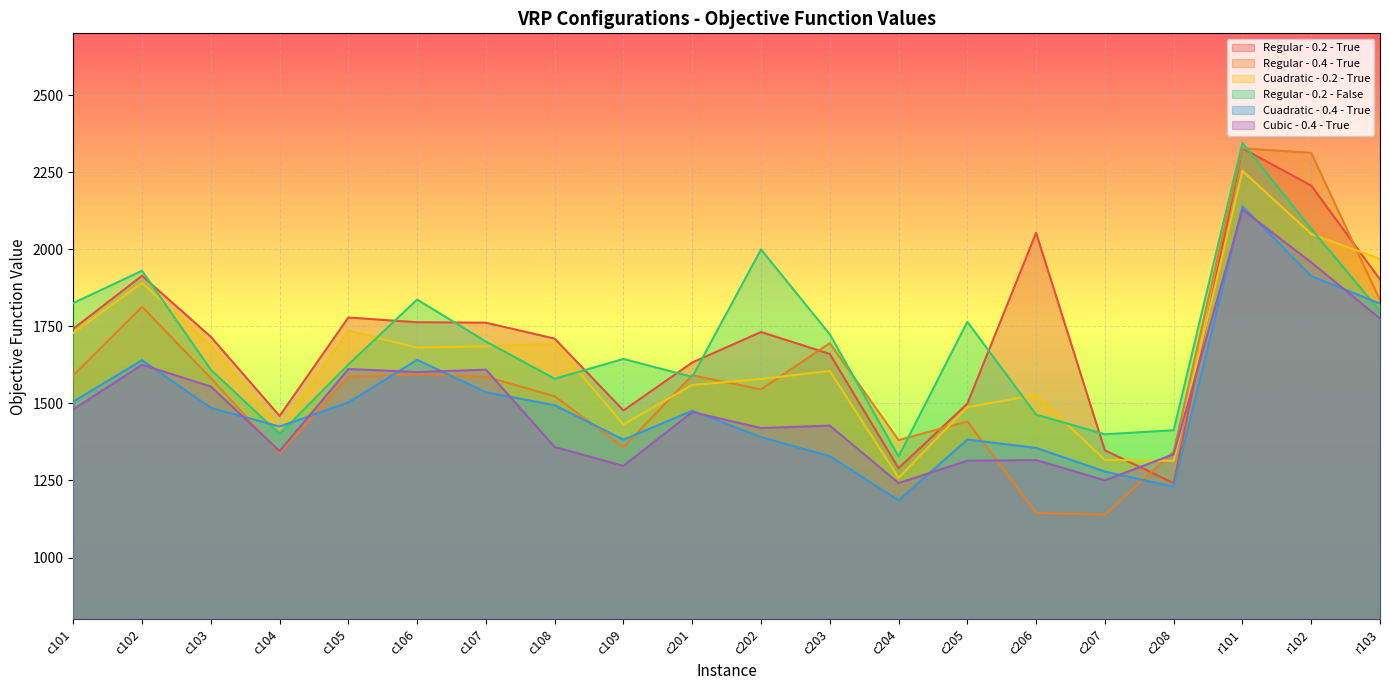

Which has a higher value, c202 or c107?

c107